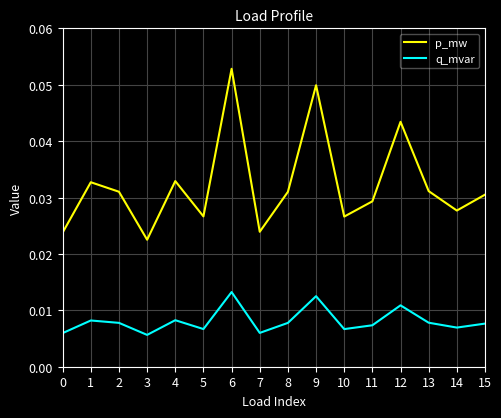

Is it true that p_mw equals 0.0 at 6?

False